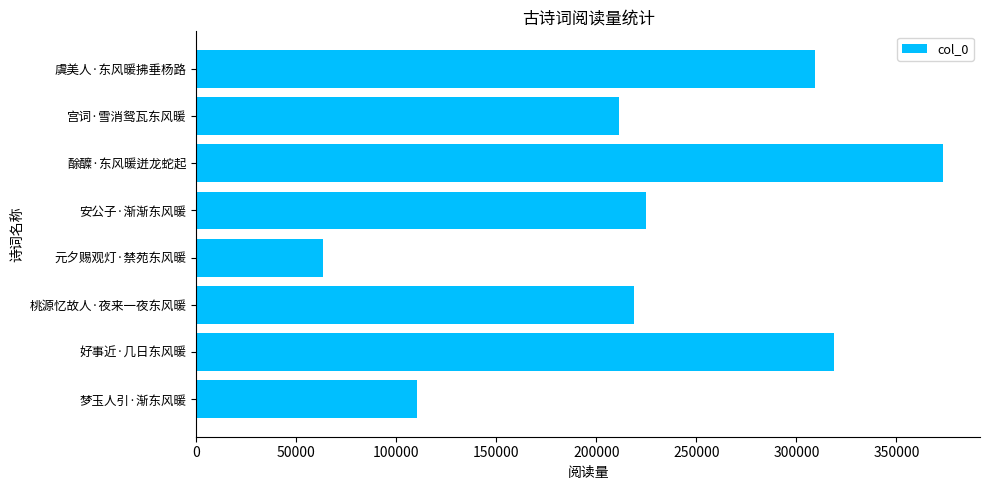

Reading bottom to top, what are all the values shown in this chart?

梦玉人引·渐东风暖=110240	好事近·几日东风暖=319035	桃源忆故人·夜来一夜东风暖=218689	元夕赐观灯·禁苑东风暖=63369	安公子·渐渐东风暖=224882	酴醾·东风暖迸龙蛇起=373160	宫词·雪消鸳瓦东风暖=211319	虞美人·东风暖拂垂杨路=309310